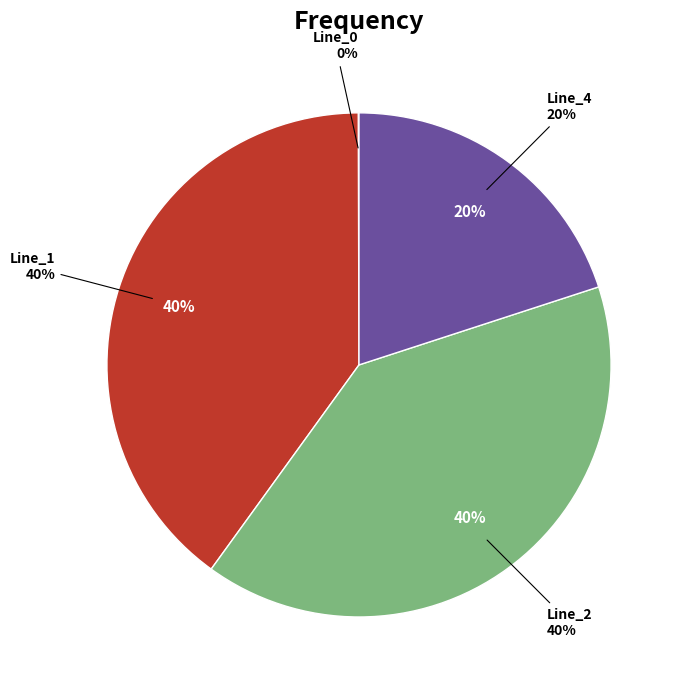

To the nearest percent, what is the average slice percentage?

25%